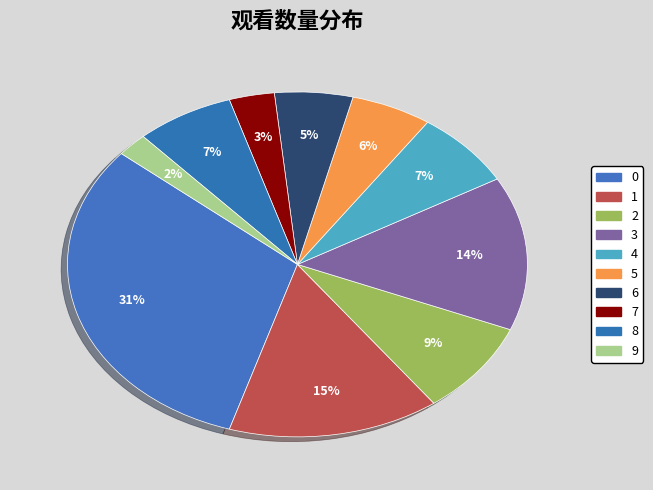

Rank the categories by value from lowest to highest.

9, 7, 6, 5, 8, 4, 2, 3, 1, 0